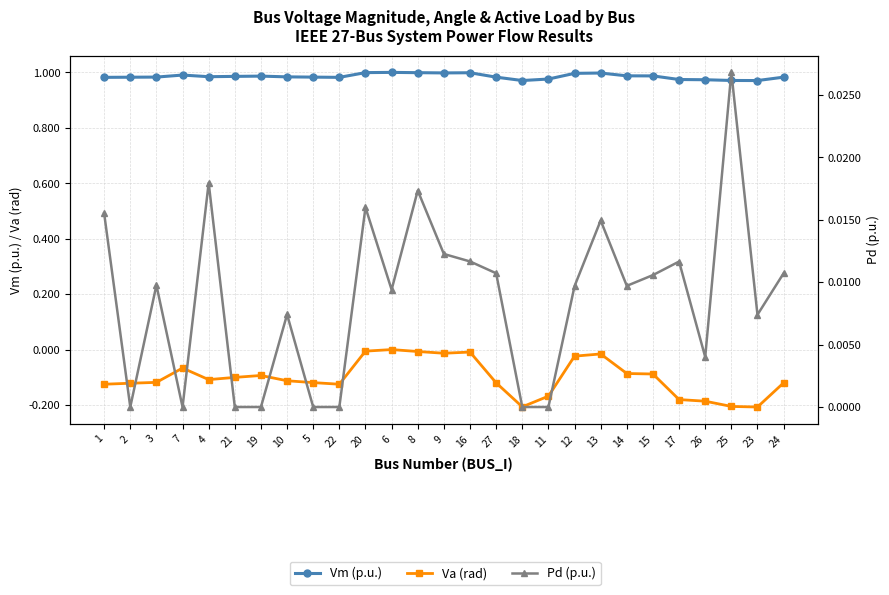

What is the difference between the maximum and second lowest values in the Va (rad) series?

0.2